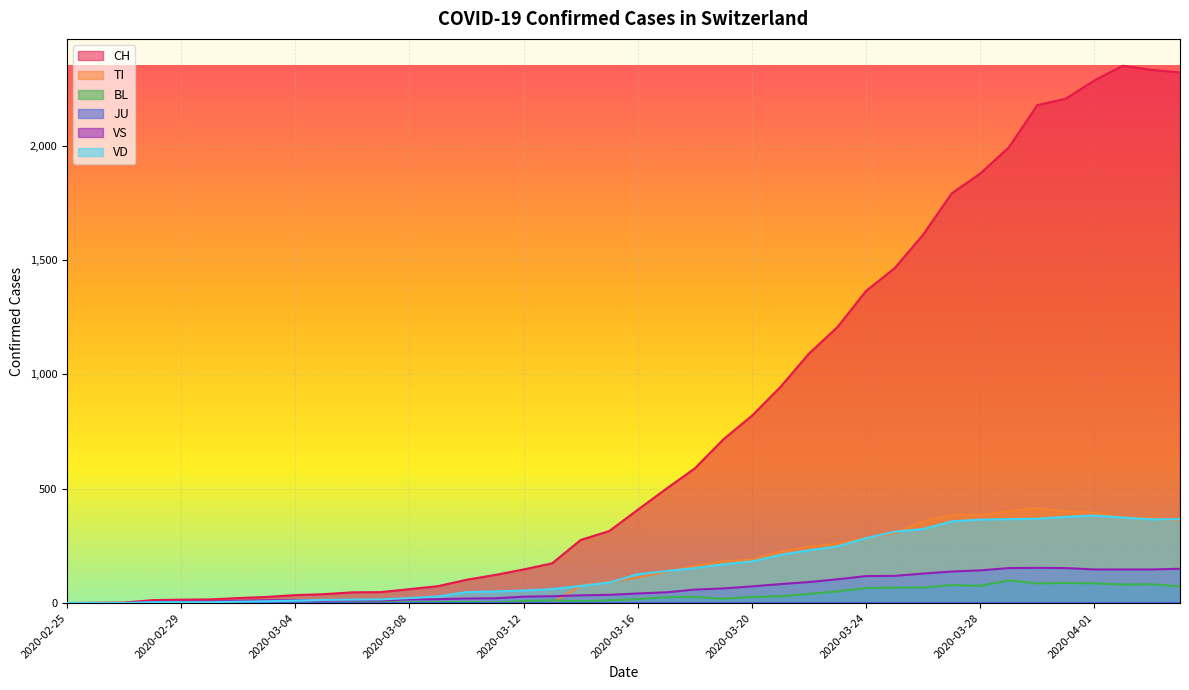

Is it true that CH equals 1091 at 2020-03-22?

True